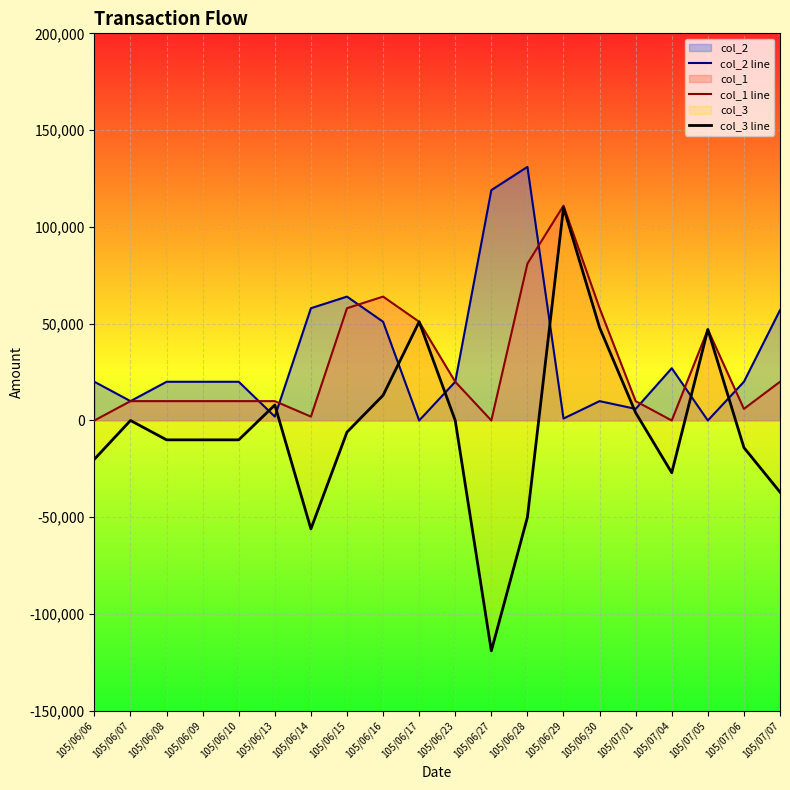

List the series in order of their peak value, highest first.

col_2 line, col_1 line, col_3 line